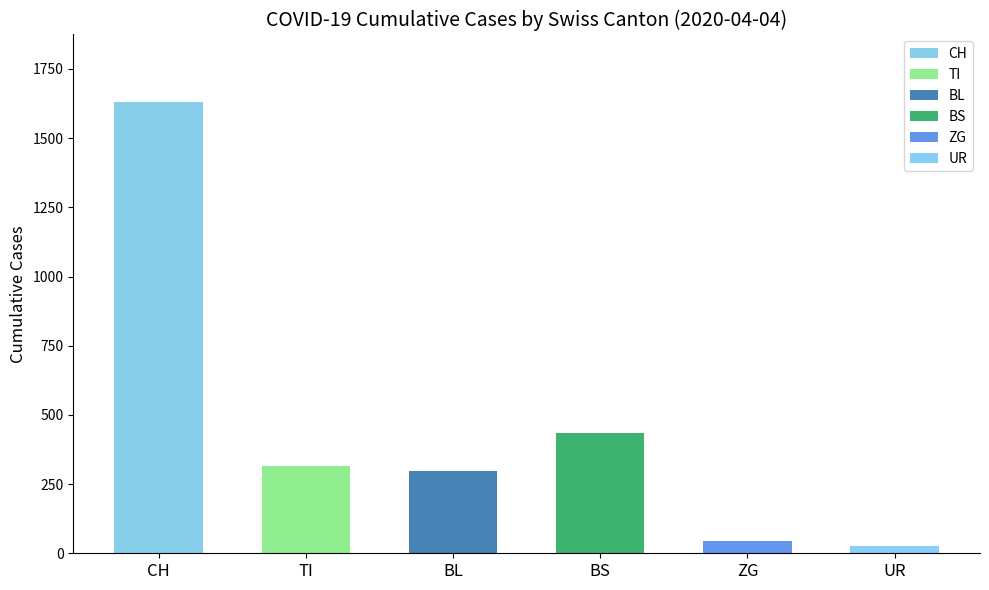

The value at TI is 121. True or false?

False